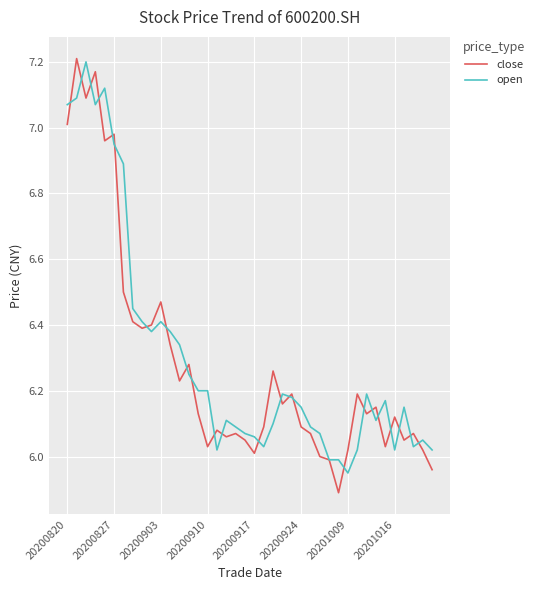

What is the minimum value shown in the chart?

5.9